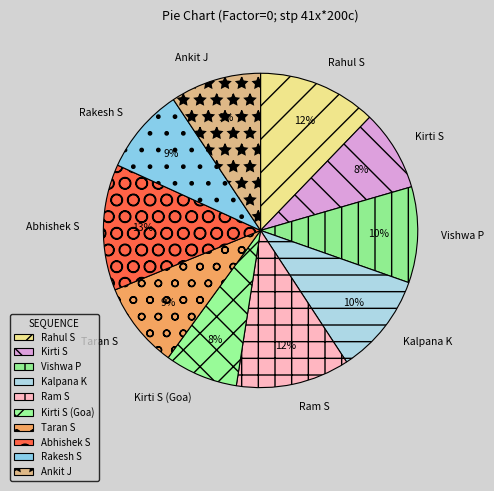

What is the ratio of the value at Abhishek S to the value at Vishwa P?

1.3